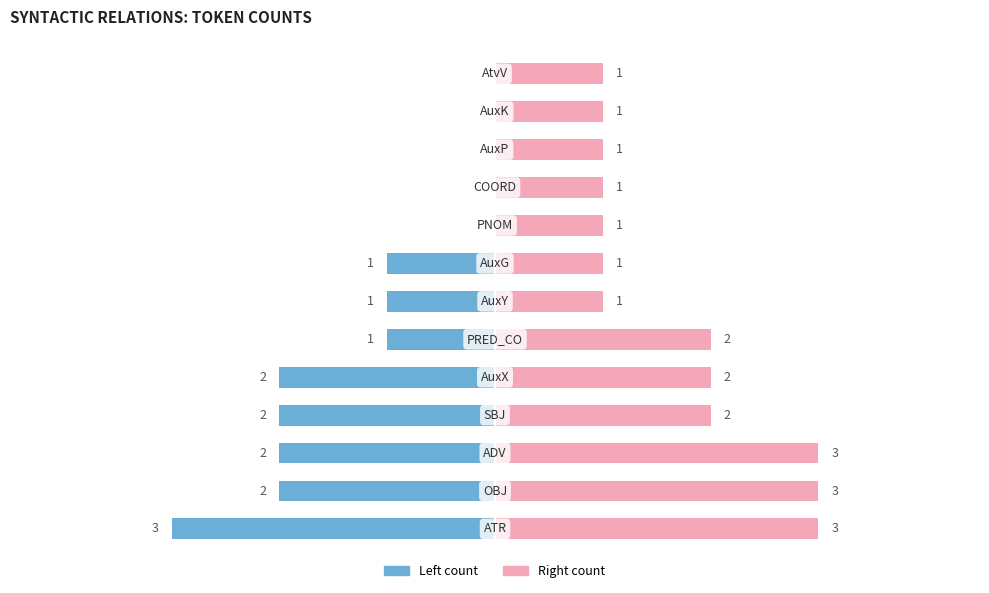

Are the bars horizontal?

Yes